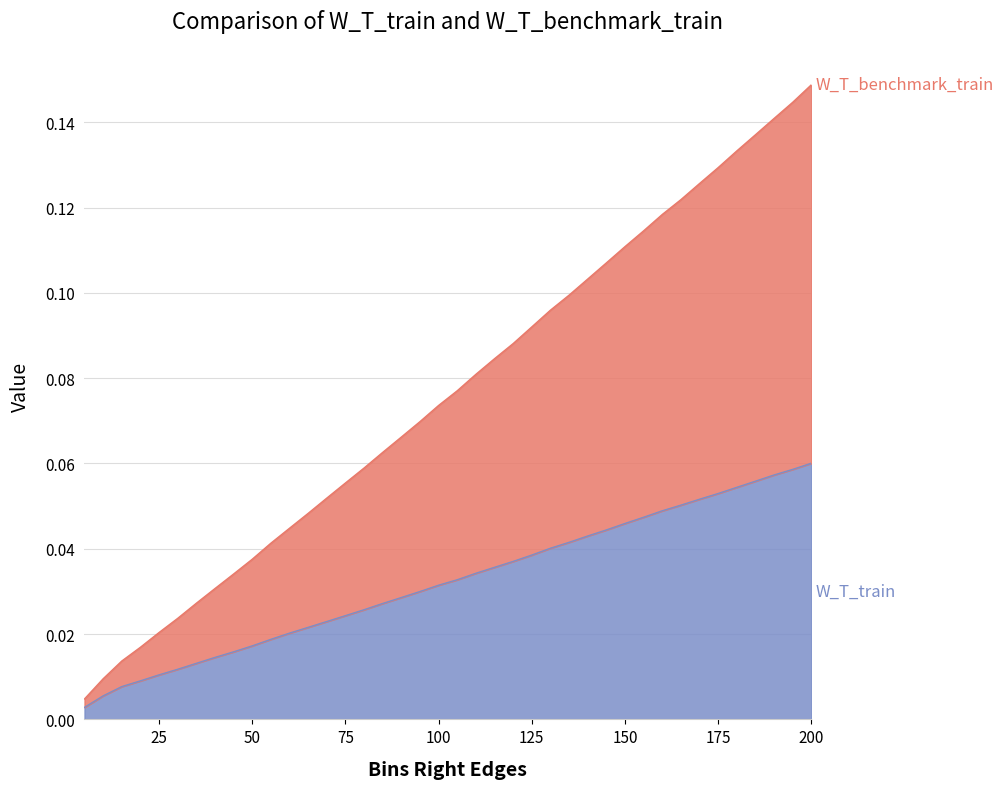

True or false: W_T_benchmark_train has more than 1 interior local peaks.

False